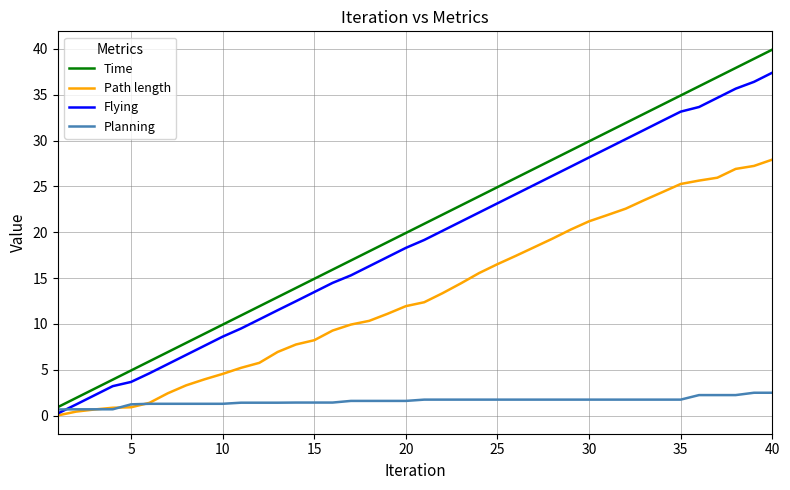

List the series in order of their peak value, highest first.

Time, Flying, Path length, Planning